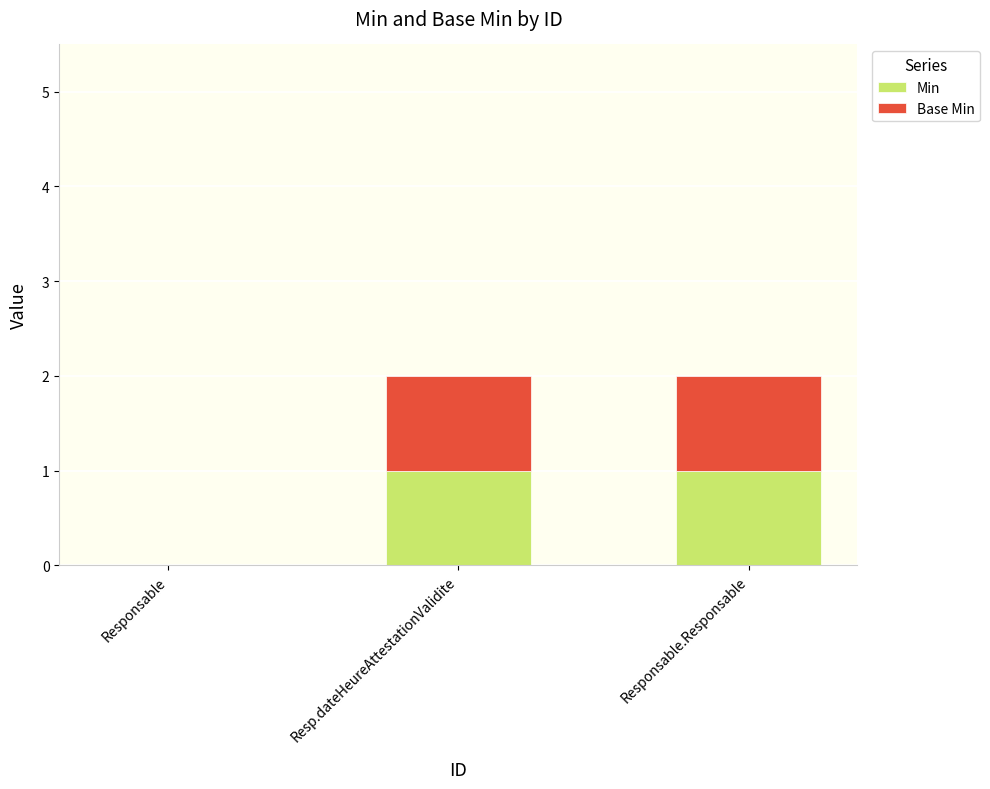

Reading left to right, what are the values for Min?

Responsable=0	Resp.dateHeureAttestationValidite=1	Responsable.Responsable=1